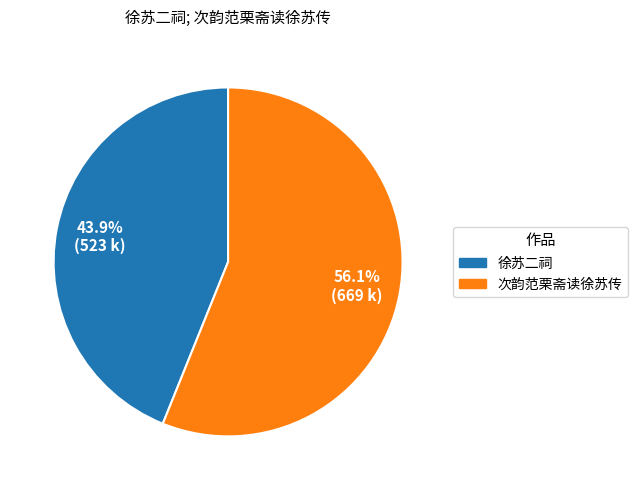

To the nearest percent, what is the average slice percentage?

50%